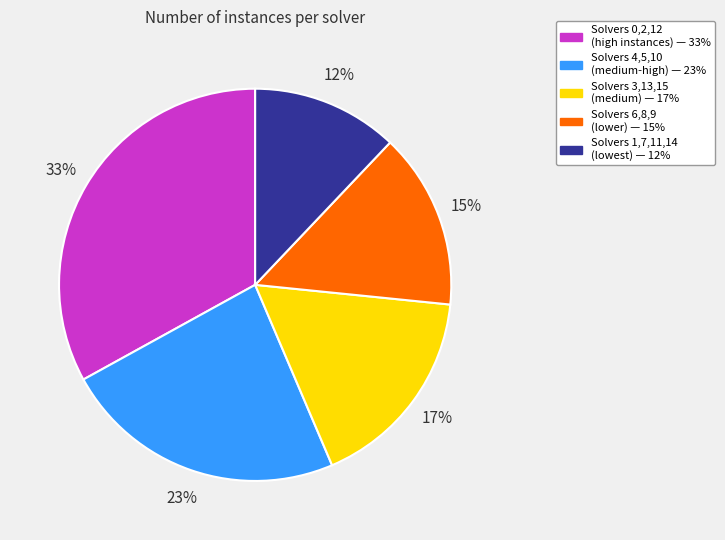

To the nearest percent, what is the difference between the largest and smallest slice percentages?

21%